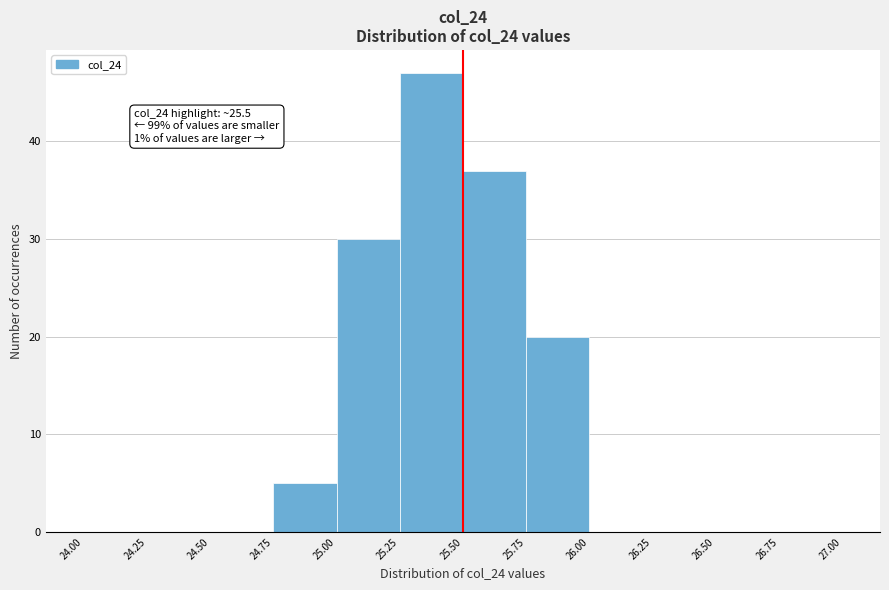

Which range on the x-axis has the tallest bar?

25.25 to 25.50